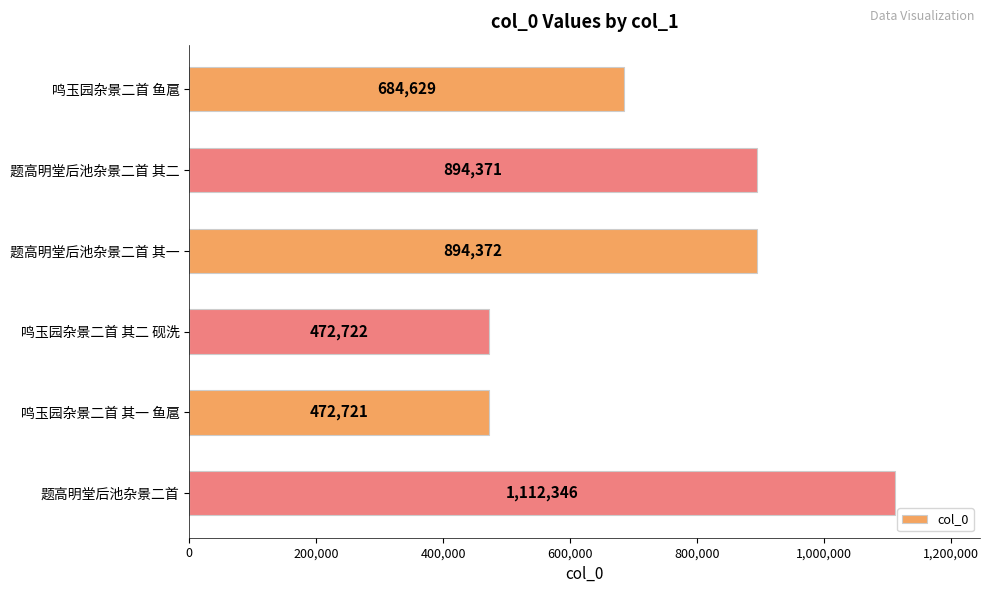

Does the chart contain any negative values?

No